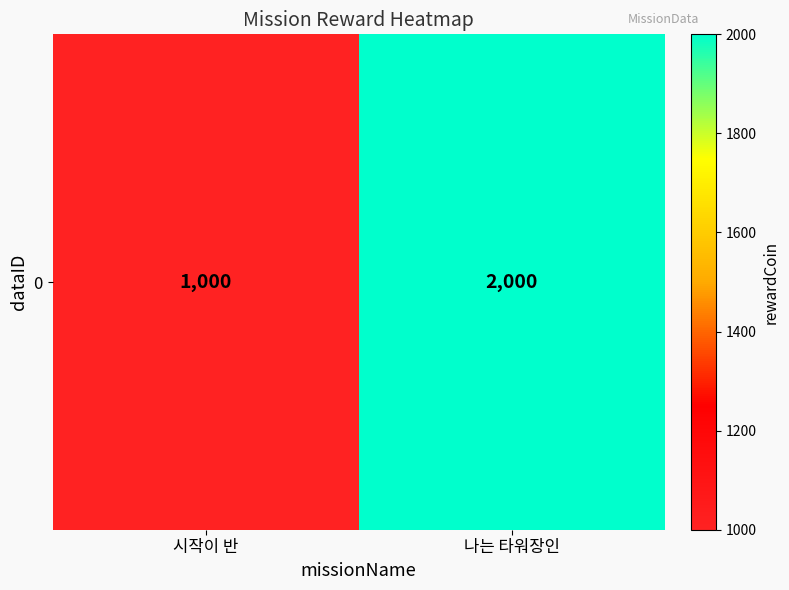

True or false: the data shows 1000 at 시작이 반.

True